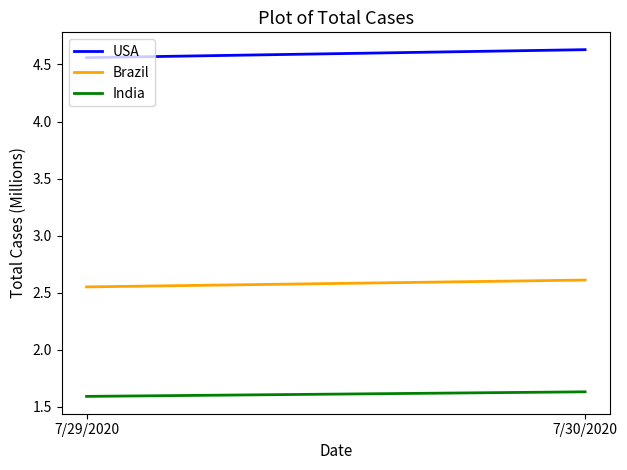

What is the average value of the India series?

1.6